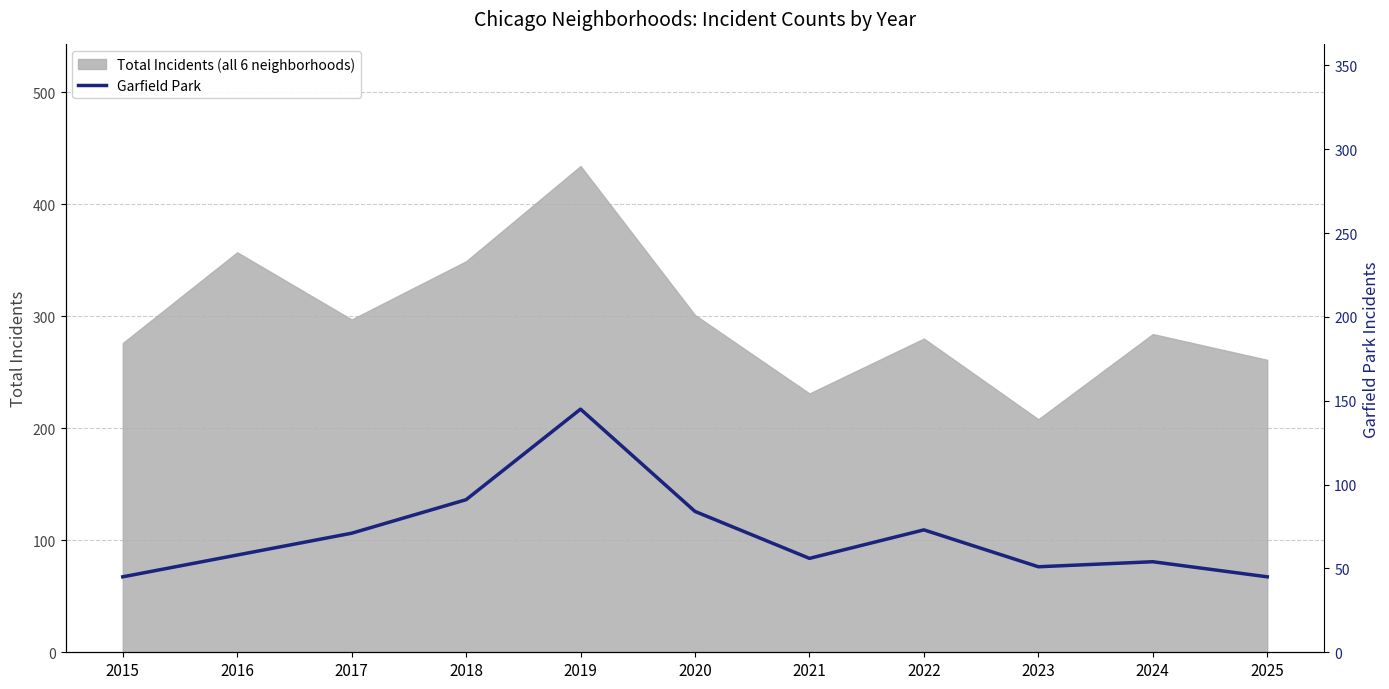

Is it true that Total Incidents (all 6 neighborhoods) equals 231 at 2021?

True